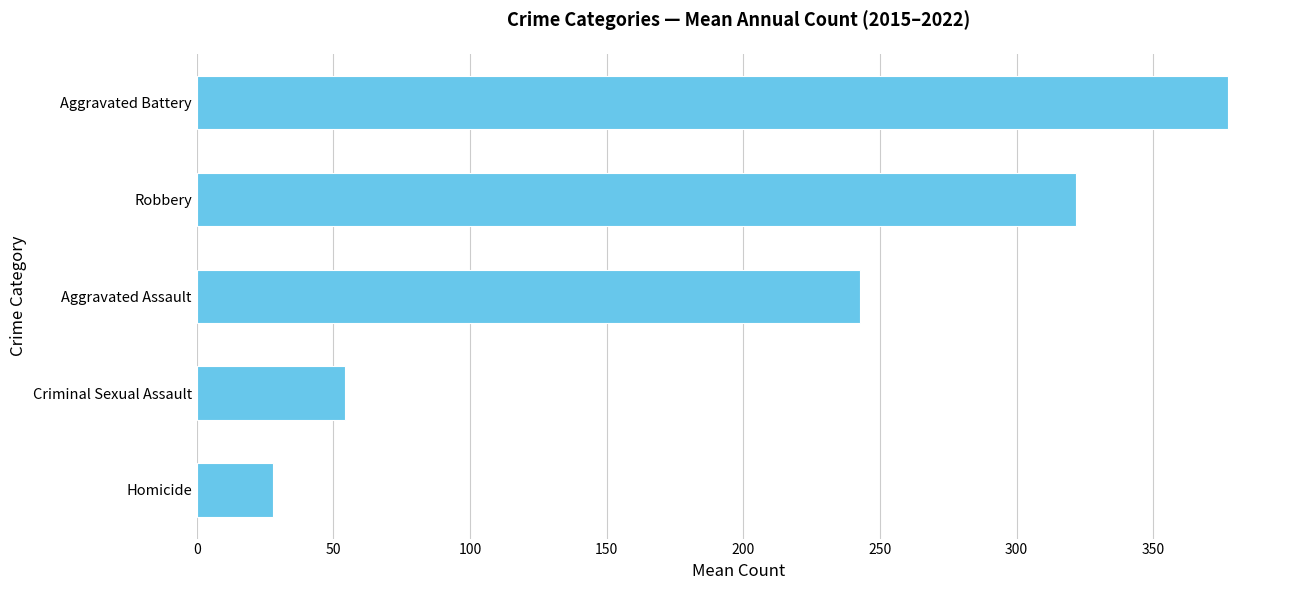

How many values are below 242?

2